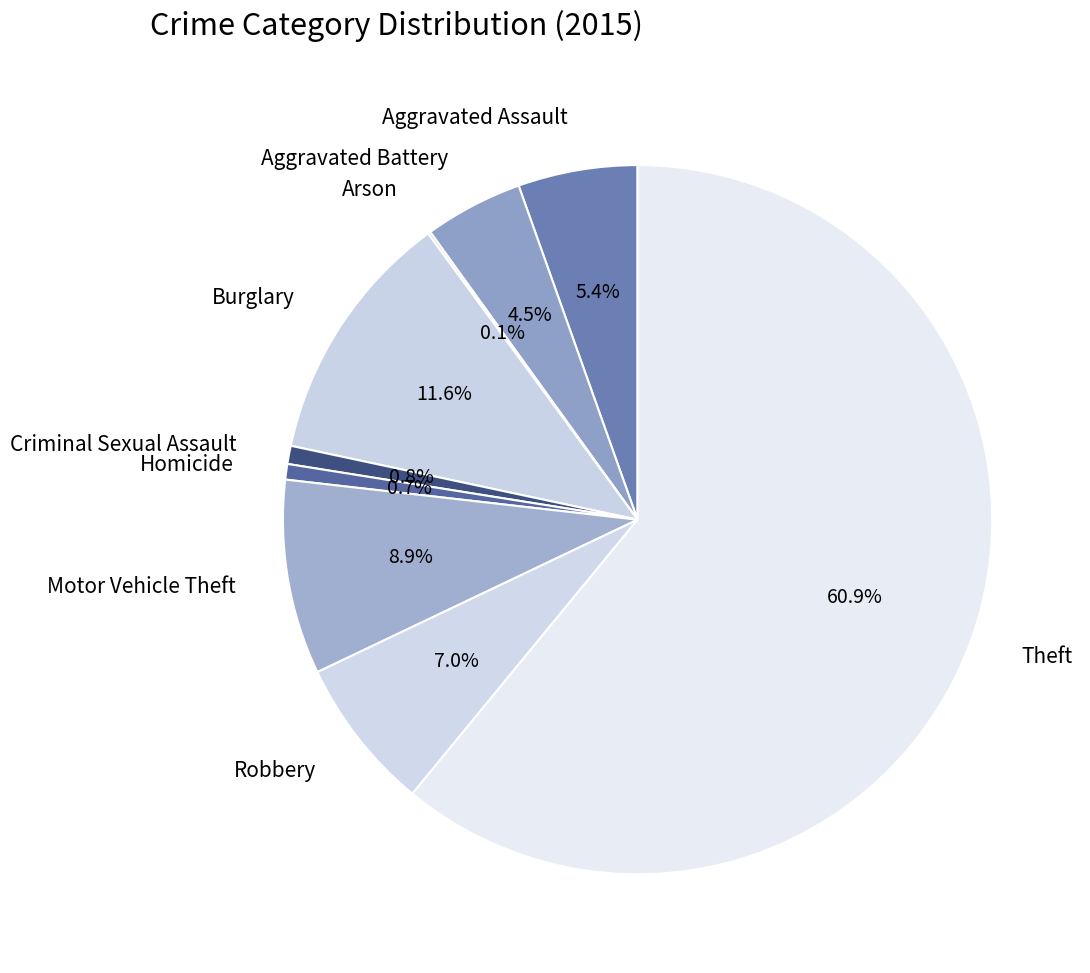

Which slice is the largest?

Theft